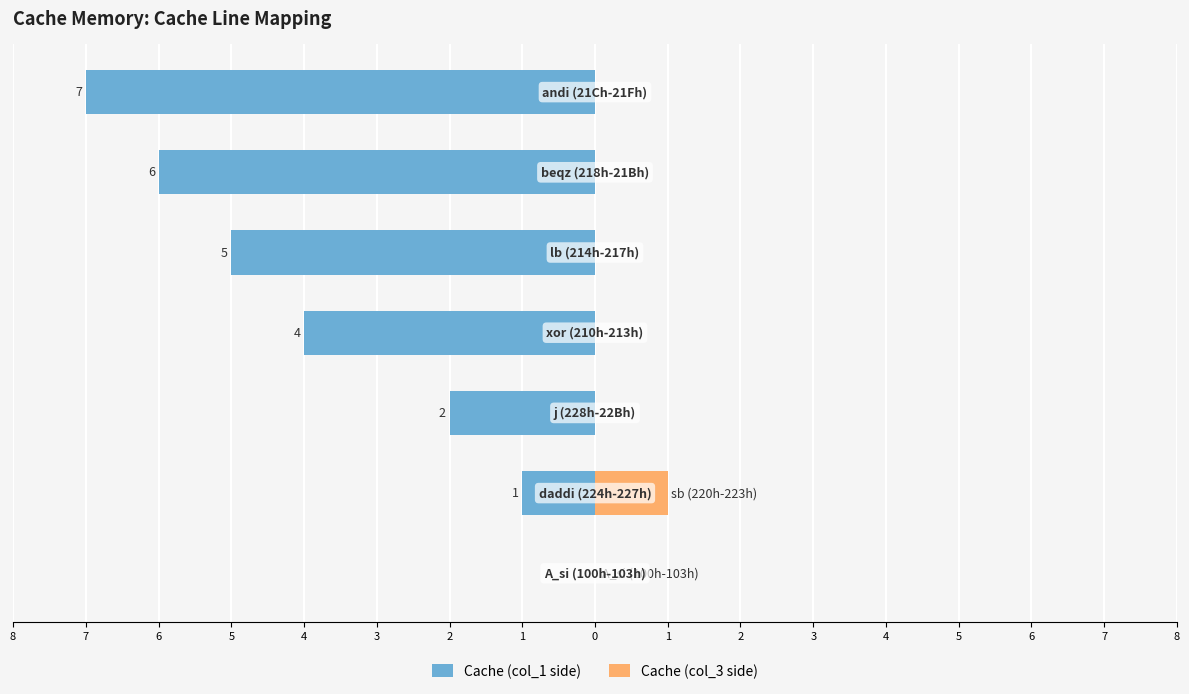

Is the value of Cache (col_1 side) at 3 greater than the value of Cache (col_3 side) at 2?

No